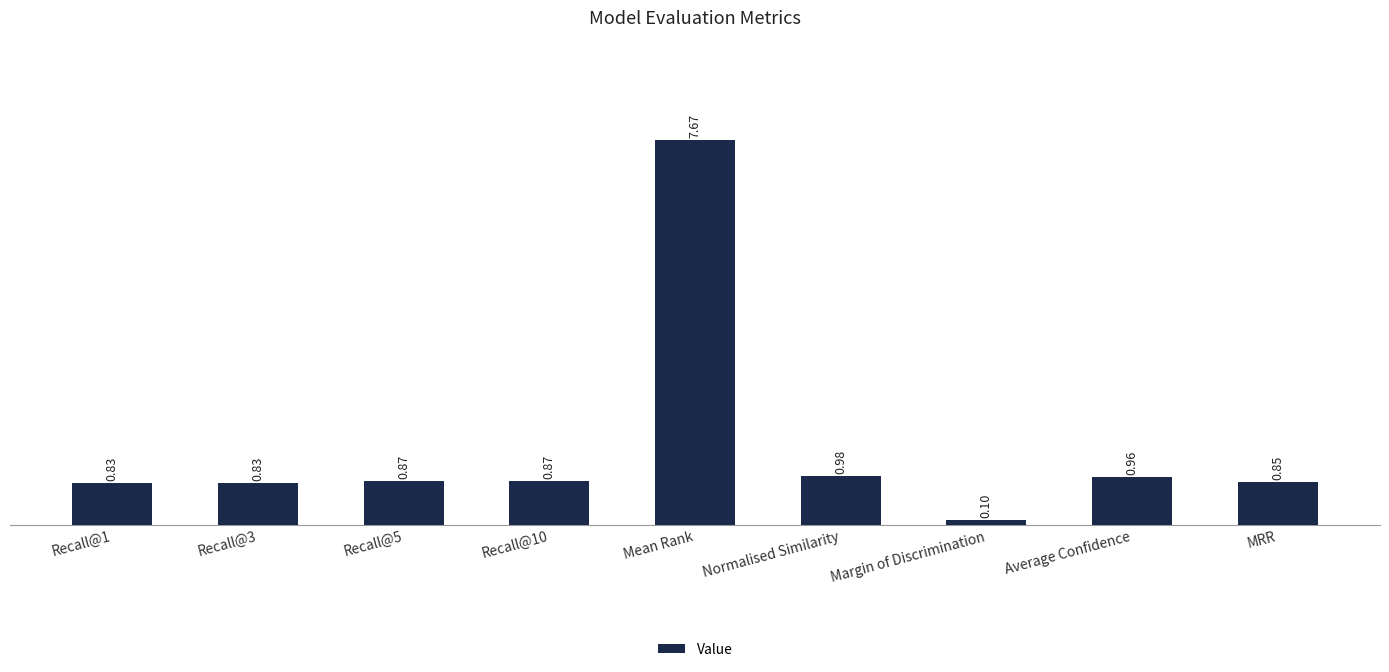

What is the label of the 2nd bar from the right?

Average Confidence